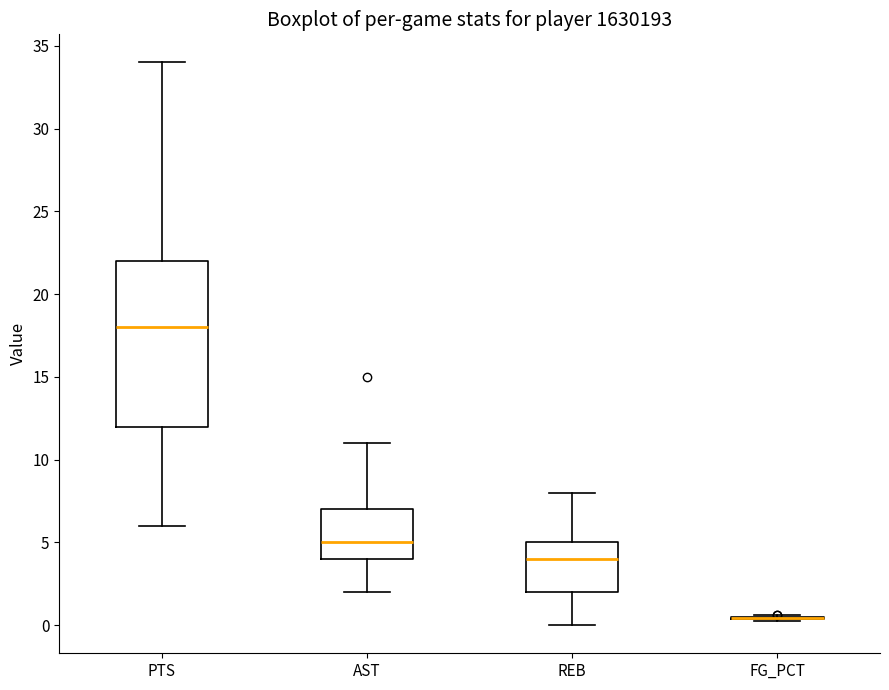

Reading left to right, transcribe this box plot: for each box, give where its median line is, the range the box spans, and where its two whiskers end, as read against the y-axis. The values are not printed on the chart, so give them approximately, as read against the axis.

PTS: median 18.0, box 12.0 to 22.0, whiskers 6.0 to 34.0
AST: median 5.0, box 4.0 to 7.0, whiskers 2.0 to 11.0
REB: median 4.0, box 2.0 to 5.0, whiskers 0.0 to 8.0
FG_PCT: box collapsed to a line at 0.5, whiskers 0.0 to 0.5